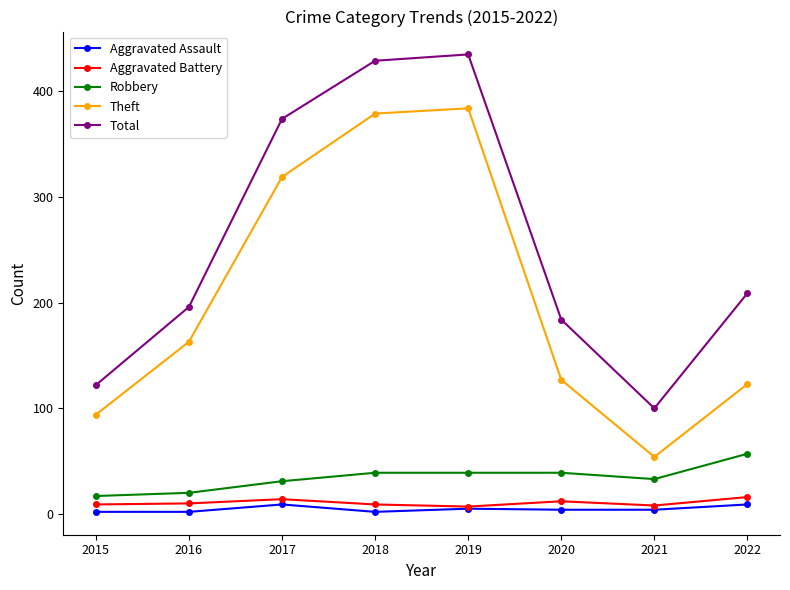

The Total series shows 429 at 2018. True or false?

True